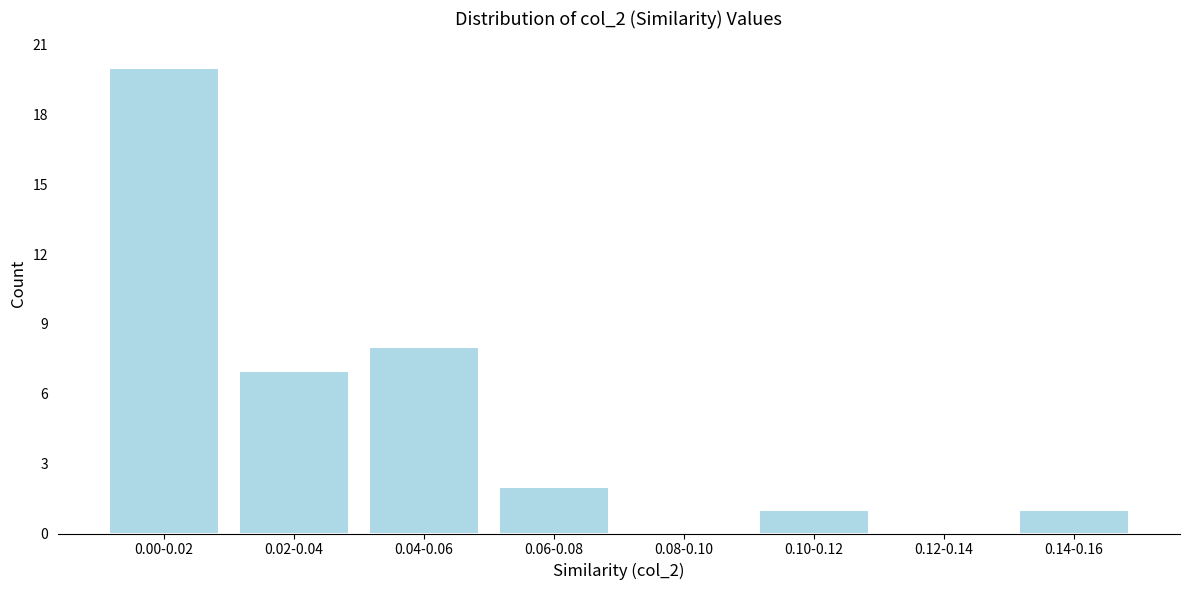

Reading left to right, what are all the values shown in this chart?

0.00-0.02=20	0.02-0.04=7	0.04-0.06=8	0.06-0.08=2	0.08-0.10=0	0.10-0.12=1	0.12-0.14=0	0.14-0.16=1